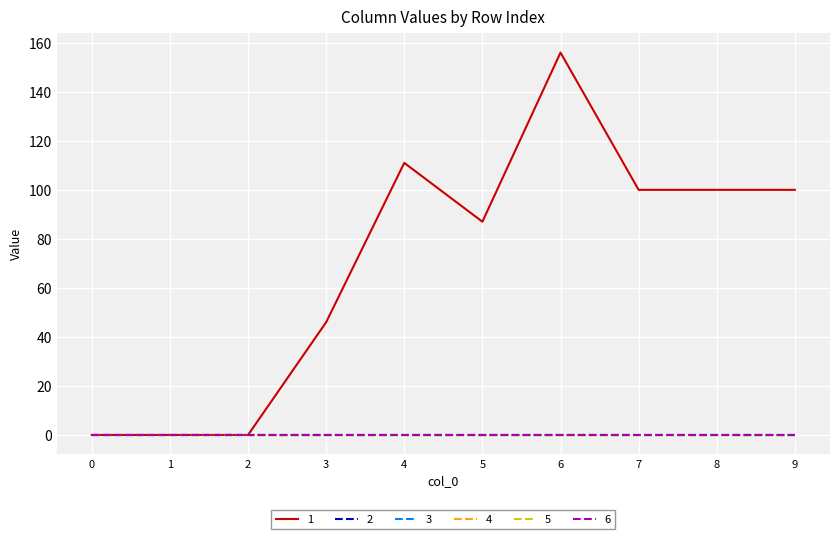

Reading left to right, list all the values displayed in this chart.

1: 0=0	1=0	2=0	3=46	4=111	5=87	6=156	7=100	8=100	9=100
2: 0=0	1=0	2=0	3=0	4=0	5=0	6=0	7=0	8=0	9=0
3: 0=0	1=0	2=0	3=0	4=0	5=0	6=0	7=0	8=0	9=0
4: 0=0	1=0	2=0	3=0	4=0	5=0	6=0	7=0	8=0	9=0
5: 0=0	1=0	2=0	3=0	4=0	5=0	6=0	7=0	8=0	9=0
6: 0=0	1=0	2=0	3=0	4=0	5=0	6=0	7=0	8=0	9=0